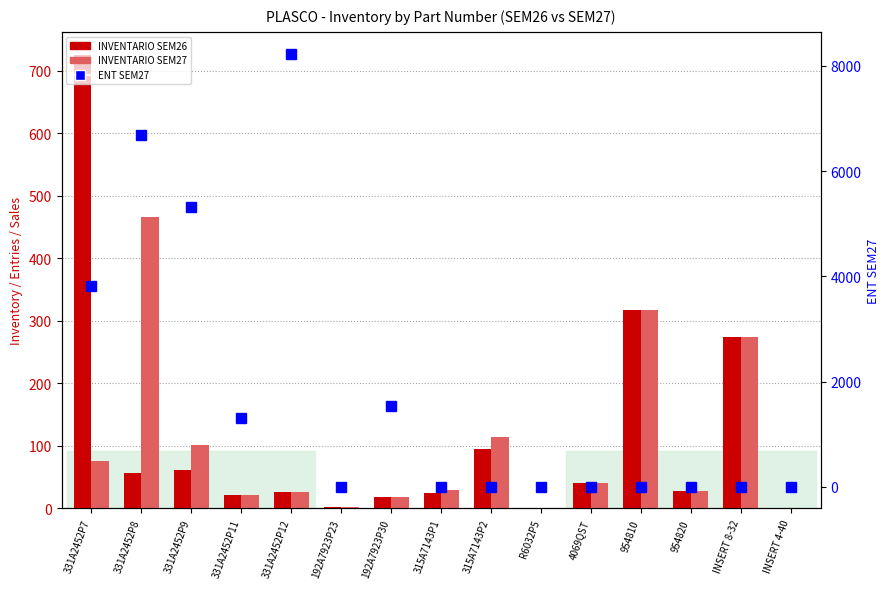

What position from the left is INSERT 4-40?

15